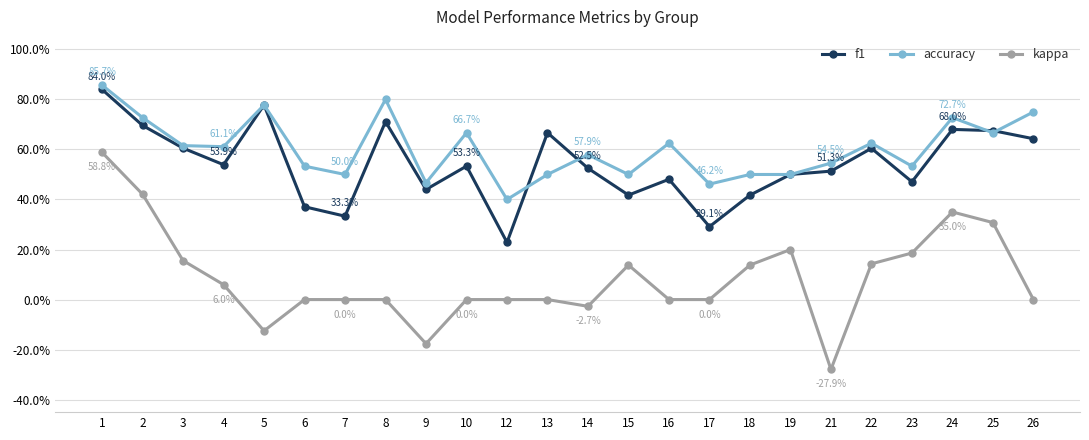

What are all the series names shown in the legend?

f1, accuracy, kappa